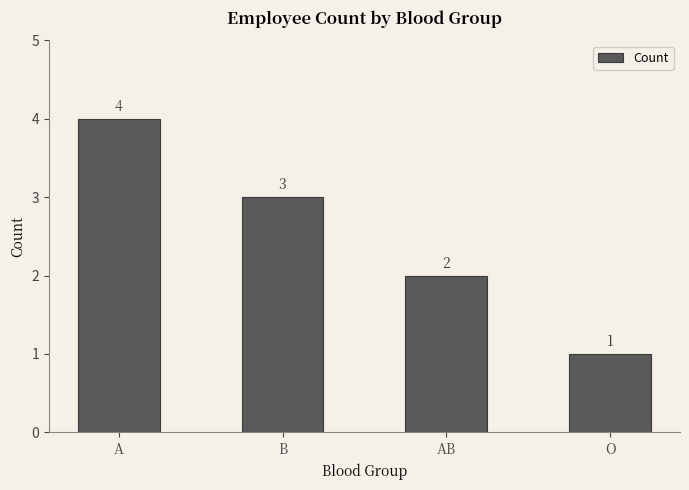

How many distinct data groups are displayed?

1